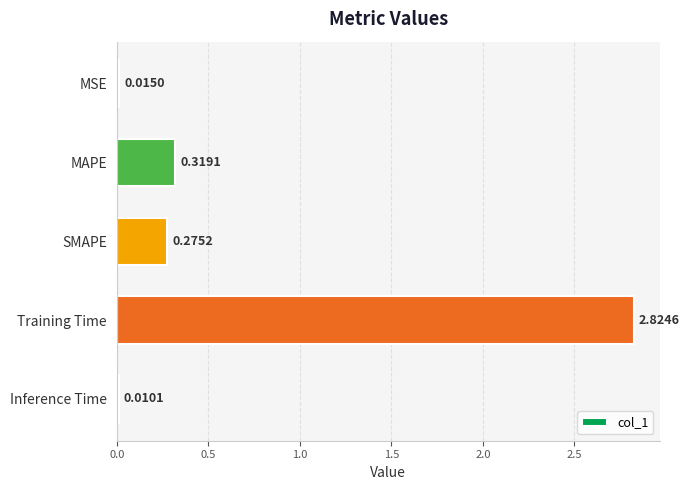

Between MSE and Training Time, which is larger?

Training Time